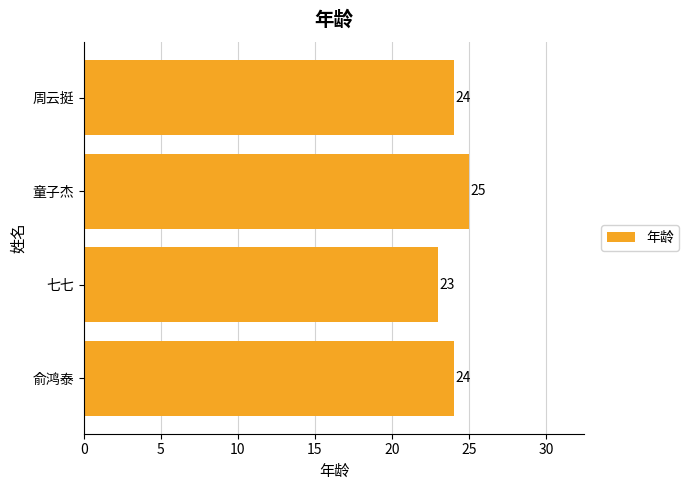

What value does the data have at 周云挺?

24